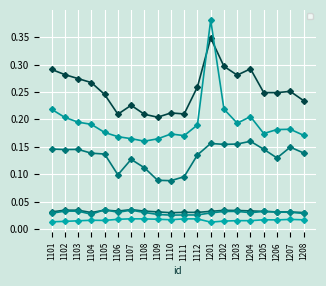

Is this an area chart (filled region under the line)?

No